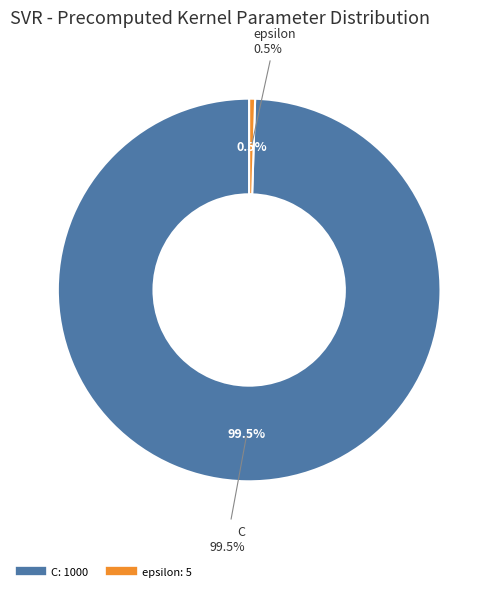

What is the smallest slice in the pie chart?

epsilon